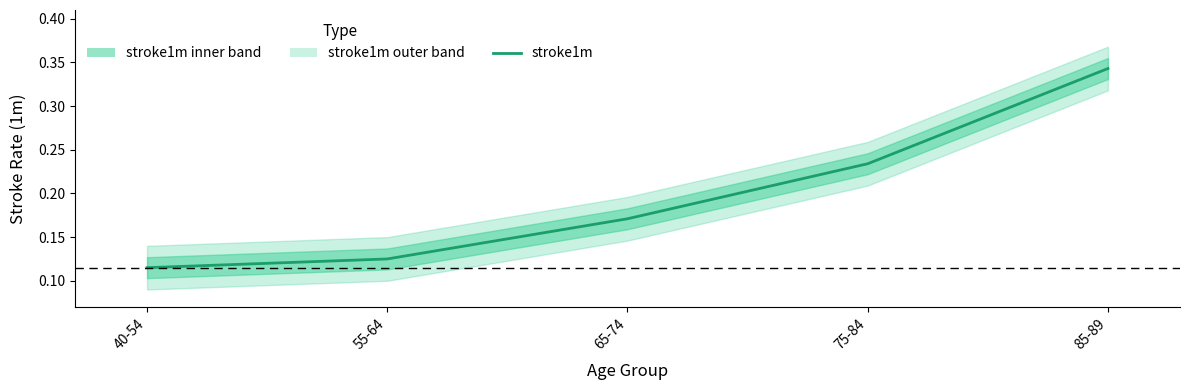

What is the greatest value displayed?

0.3